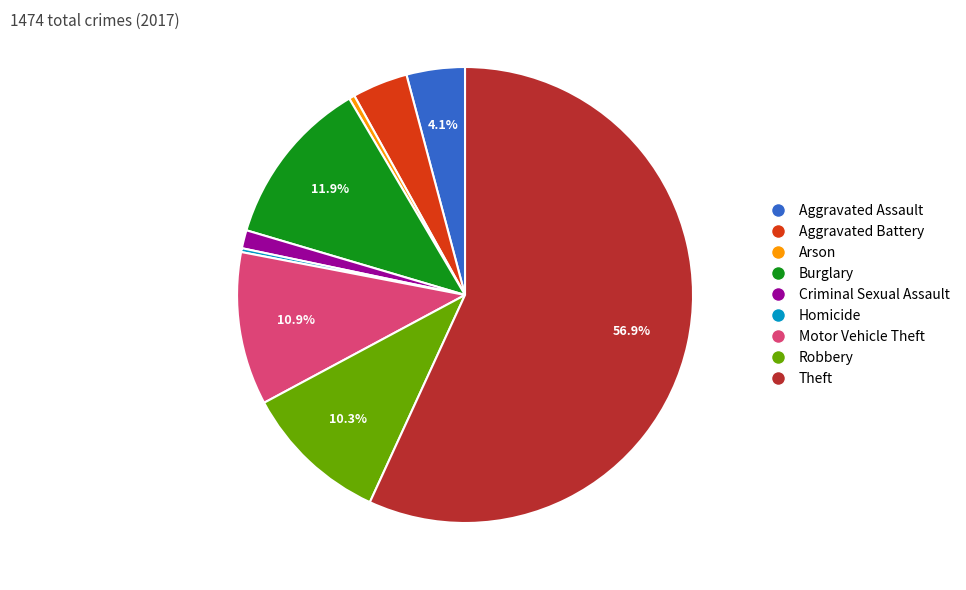

Is Burglary the majority of the pie?

No